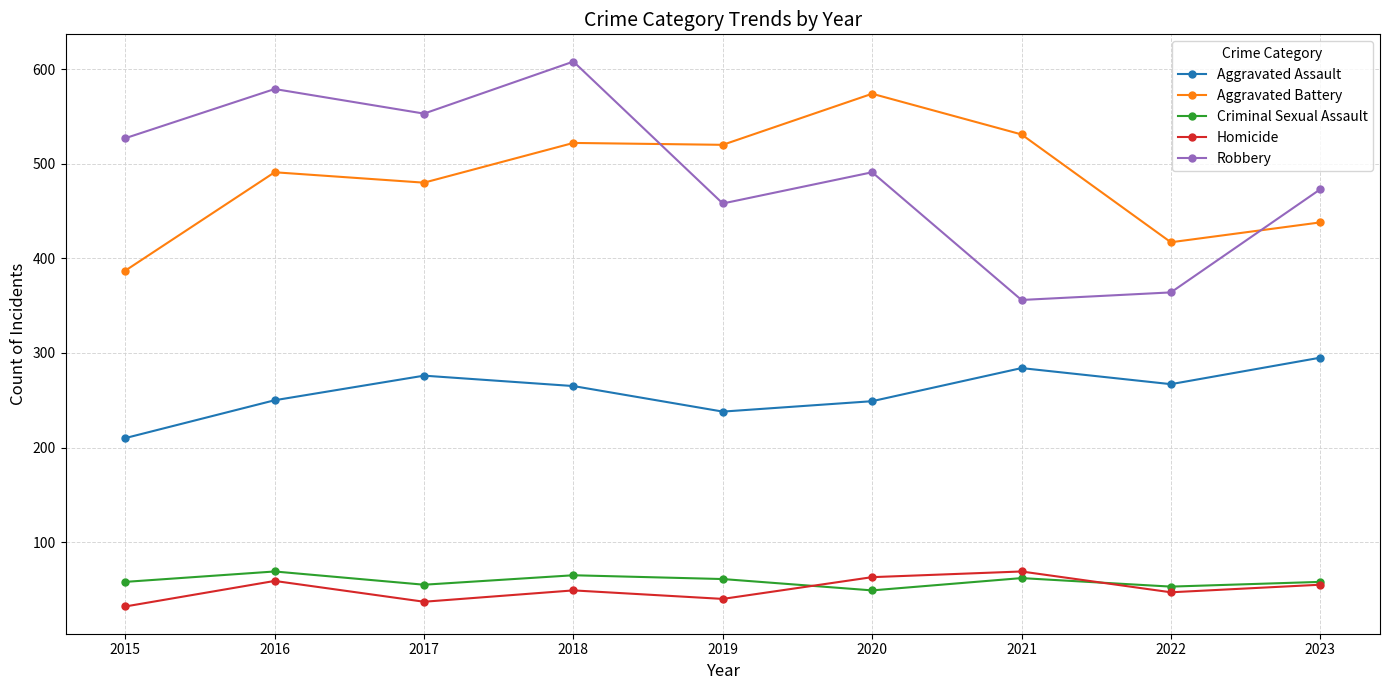

How many series are shown in this chart?

5